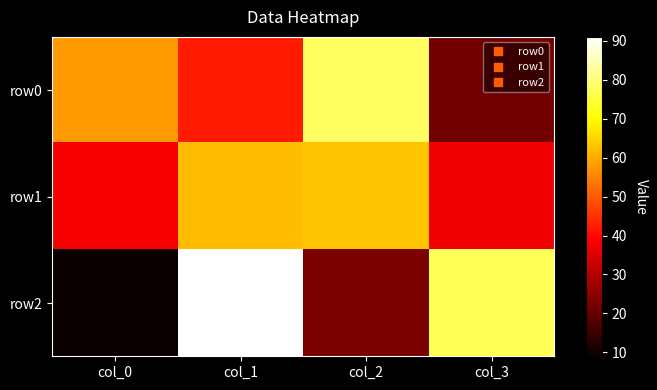

Which series has the widest spread of values?

row2